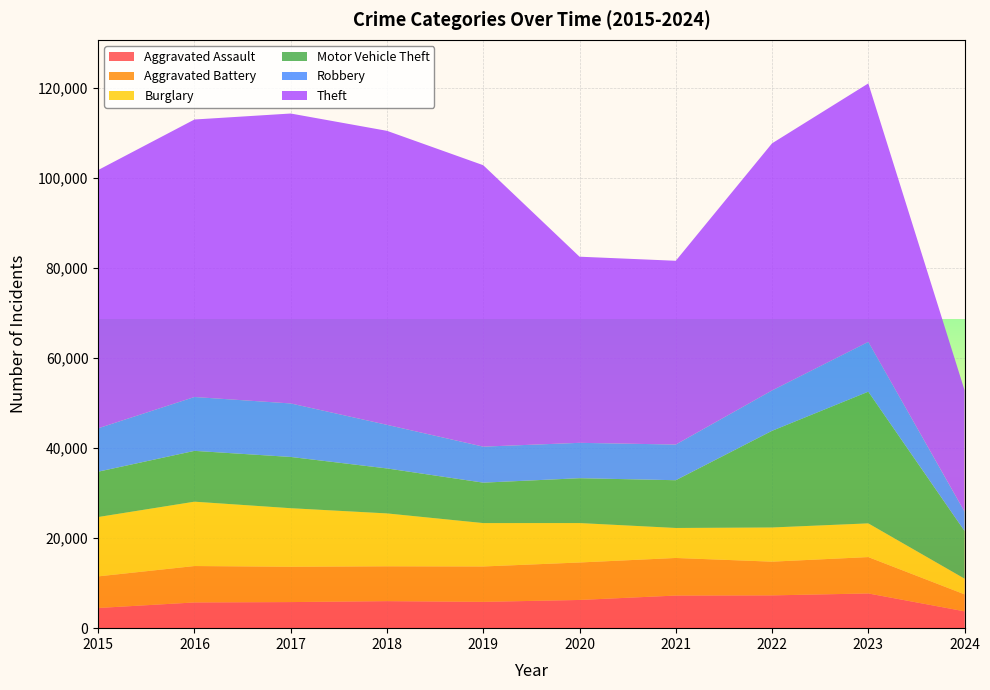

Reading right to left, list all the values displayed in this chart.

Aggravated Assault: 3739	7709	7280	7242	6264	5841	6001	5793	5712	4480
Aggravated Battery: 3765	8079	7488	8347	8320	7858	7735	7845	8086	7019
Burglary: 3494	7482	7593	6662	8758	9638	11747	13001	14289	13184
Motor Vehicle Theft: 10573	29243	21461	10603	9959	8977	9985	11380	11285	10068
Robbery: 4306	11056	8962	7920	7855	7995	9681	11880	11960	9638
Theft: 26958	57399	54877	40810	41335	62495	65289	64386	61623	57351